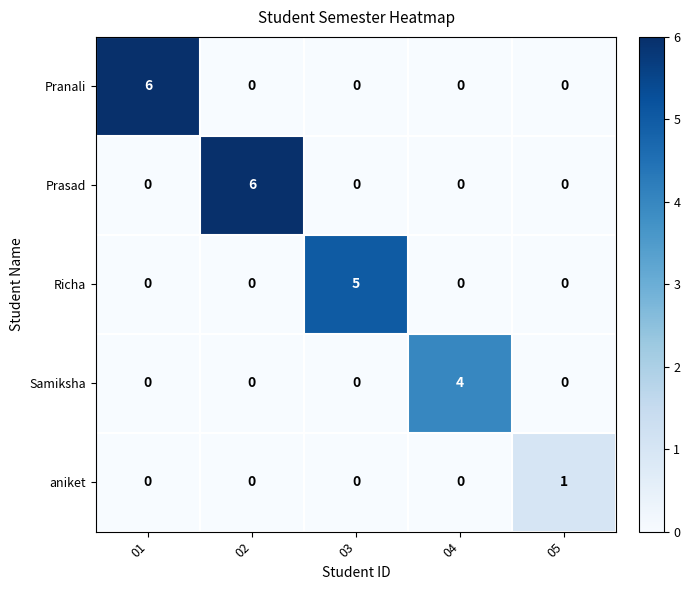

What is the spread (max minus min) of values at 04?

4